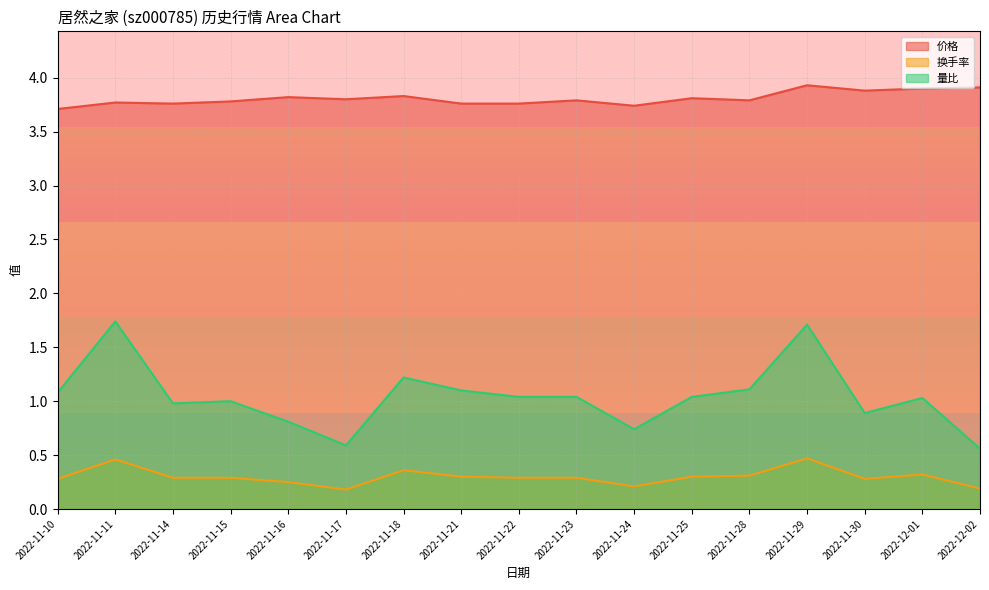

Rank the categories by 价格 value from highest to lowest.

2022-11-29, 2022-12-02, 2022-12-01, 2022-11-30, 2022-11-18, 2022-11-16, 2022-11-25, 2022-11-17, 2022-11-23, 2022-11-28, 2022-11-15, 2022-11-11, 2022-11-14, 2022-11-21, 2022-11-22, 2022-11-24, 2022-11-10